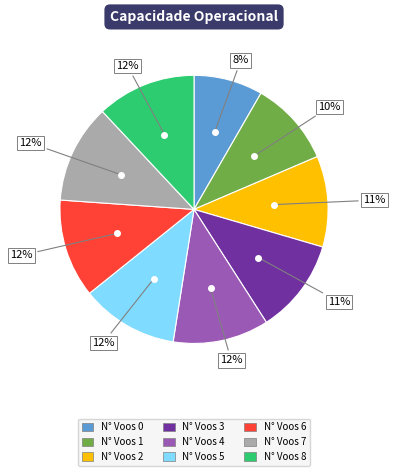

How many slices are in this pie chart?

9